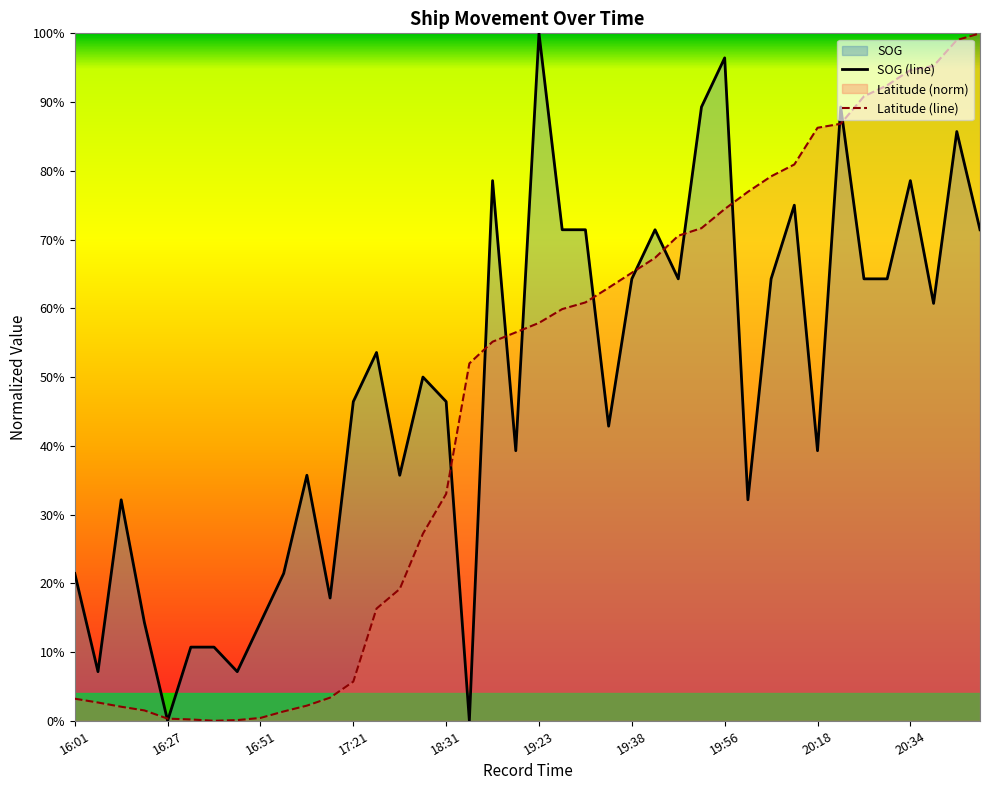

Which series has the largest total across all categories?

SOG (line)